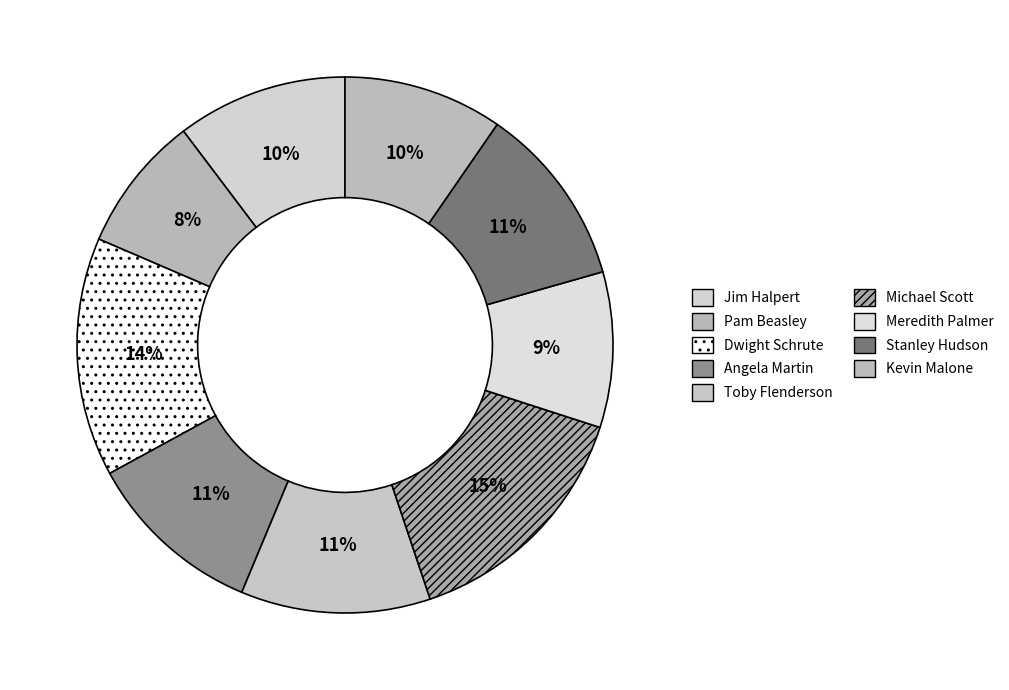

What percentage is the Stanley Hudson slice, to the nearest percent?

11%